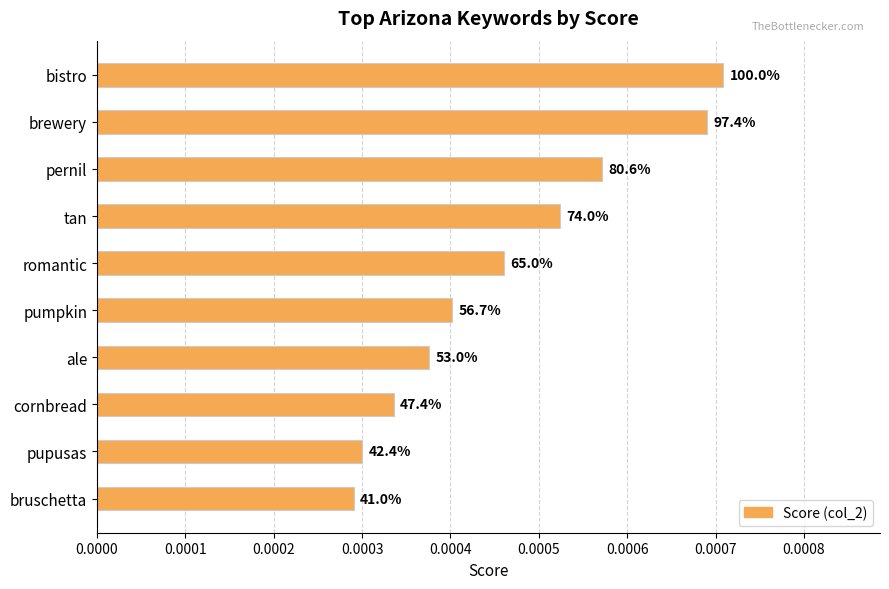

Are the bars horizontal?

Yes